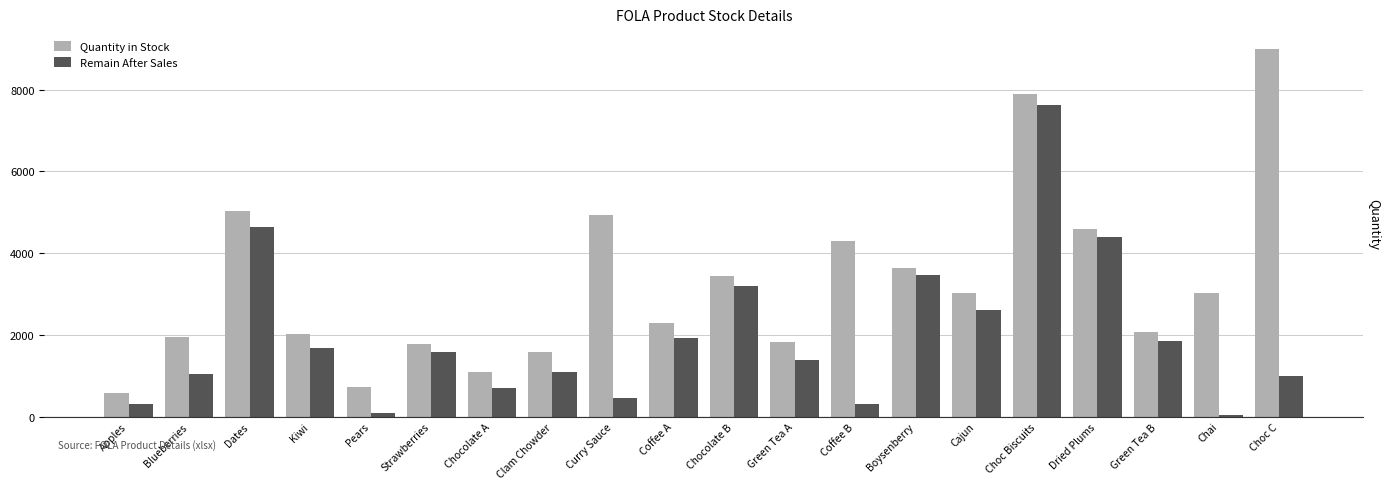

Which series changed the most between Dried Plums and Choc C?

Quantity in Stock